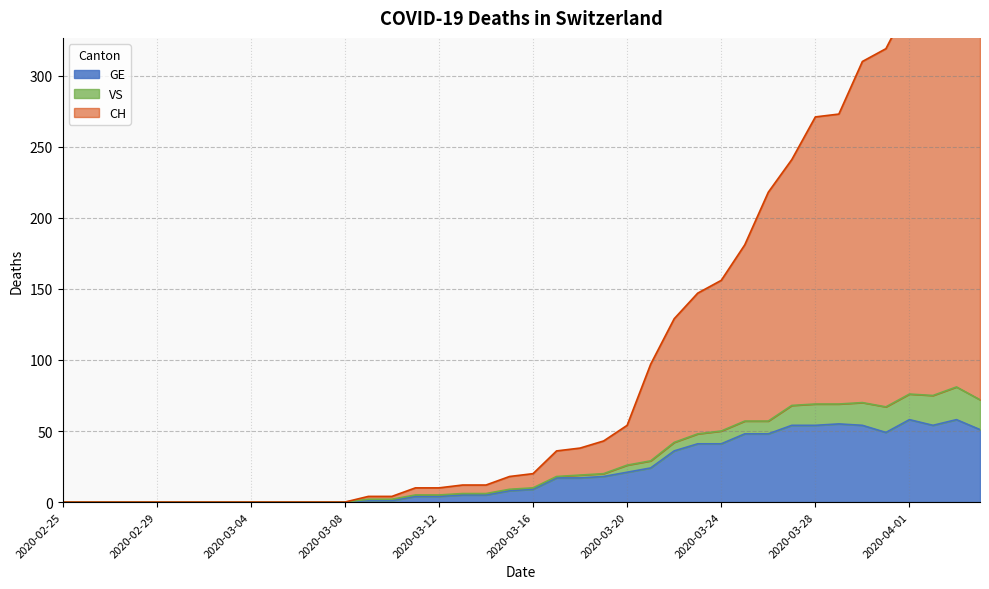

How many positive values does the CH series have?

27